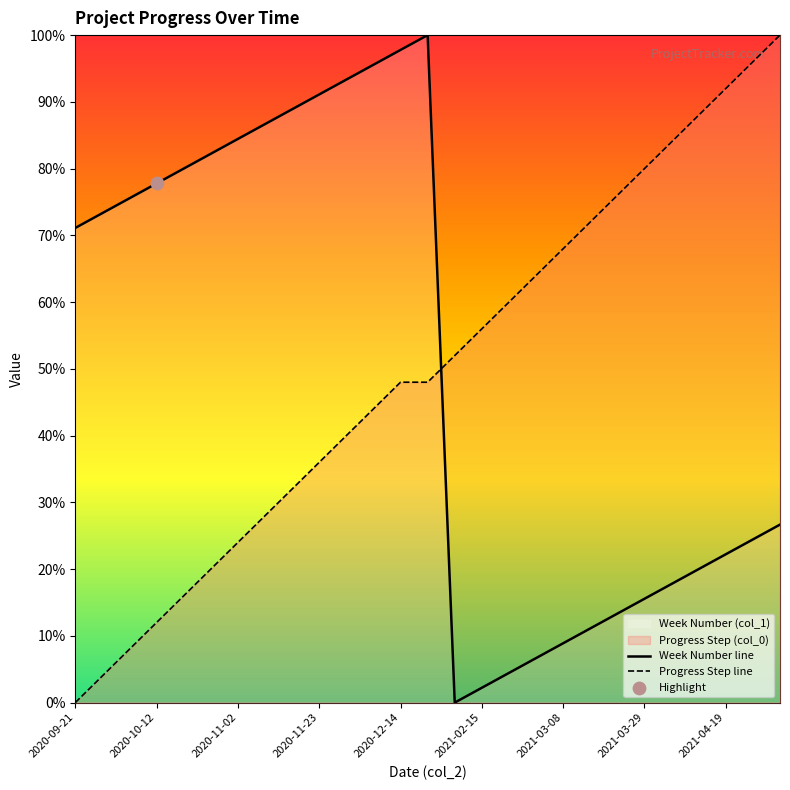

Which series reaches the maximum Y coordinate?

Week Number line